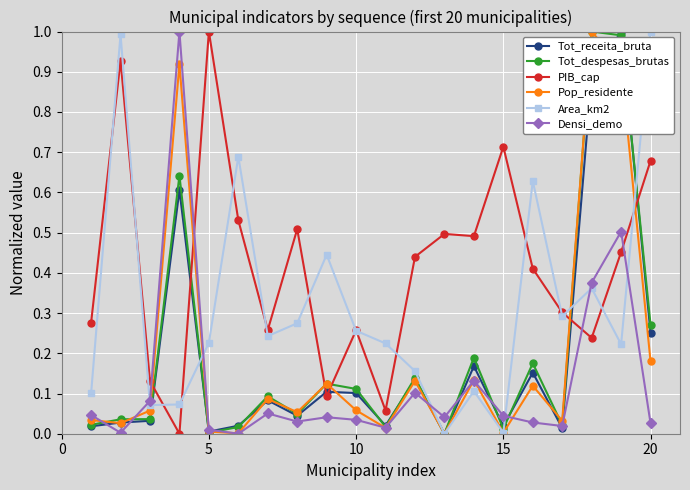

Count the number of data series in this chart.

6